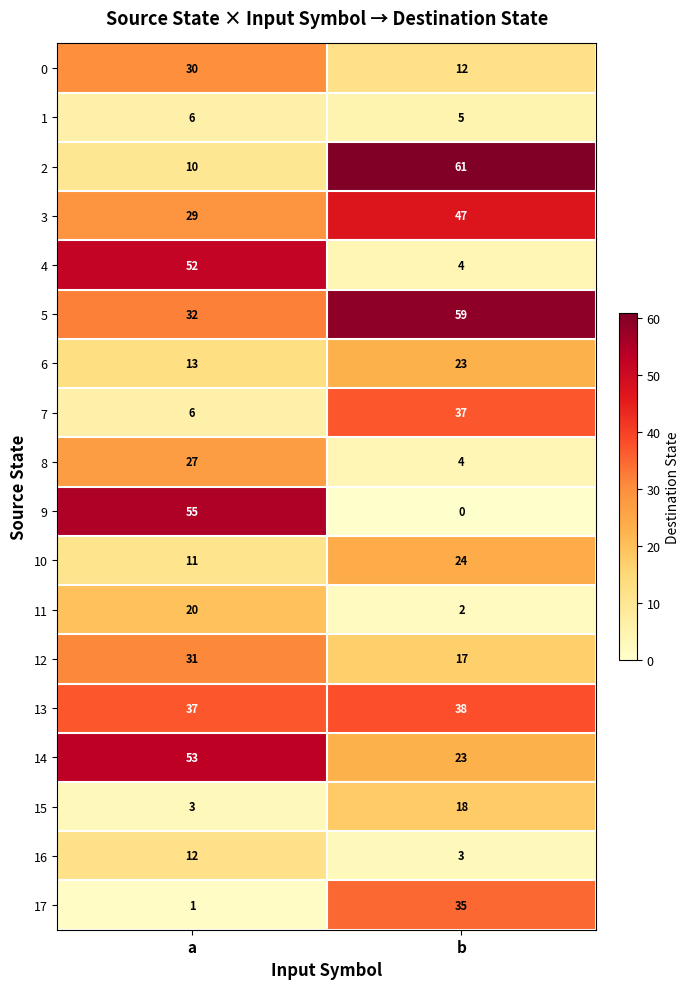

Rank the series by their maximum value, from highest to lowest.

2, 5, 9, 14, 4, 3, 13, 7, 17, 12, 0, 8, 10, 6, 11, 15, 16, 1